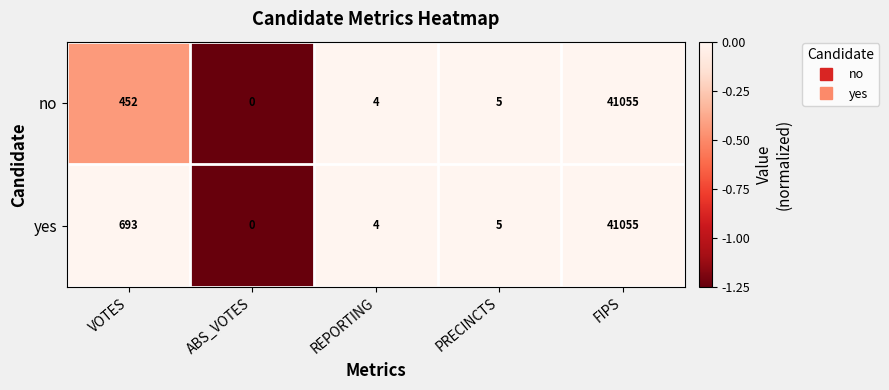

What is the difference between the maximum and minimum values in the yes series?

41055